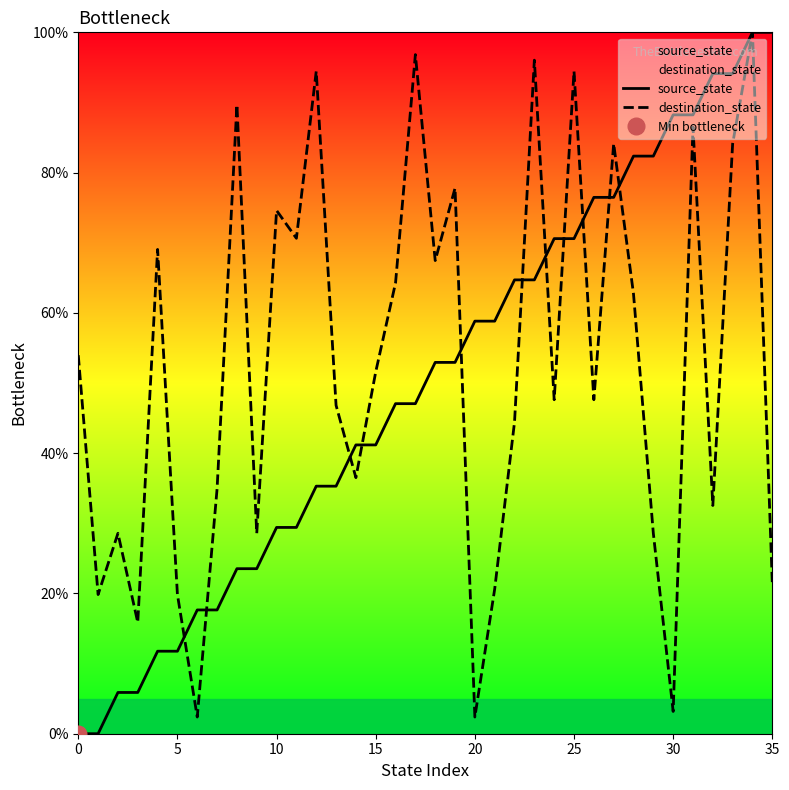

The source_state series shows 58.8 at 21. True or false?

True